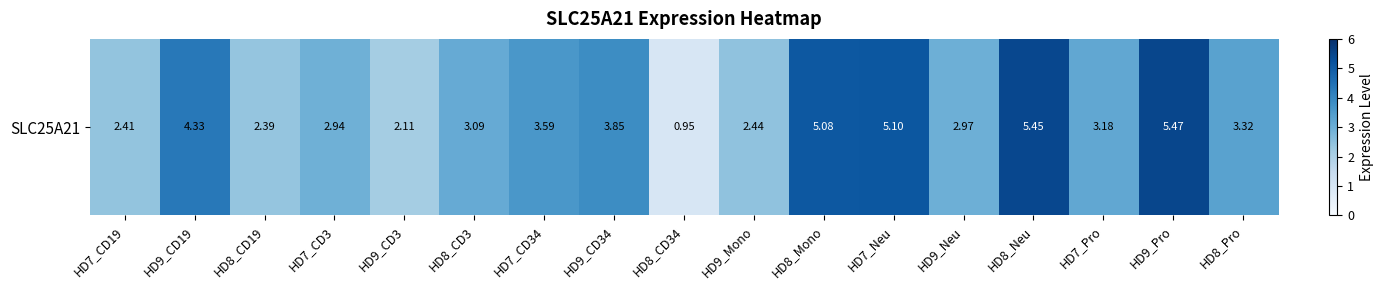

What is the difference between the values at HD9_CD3 and HD7_CD19?

0.3